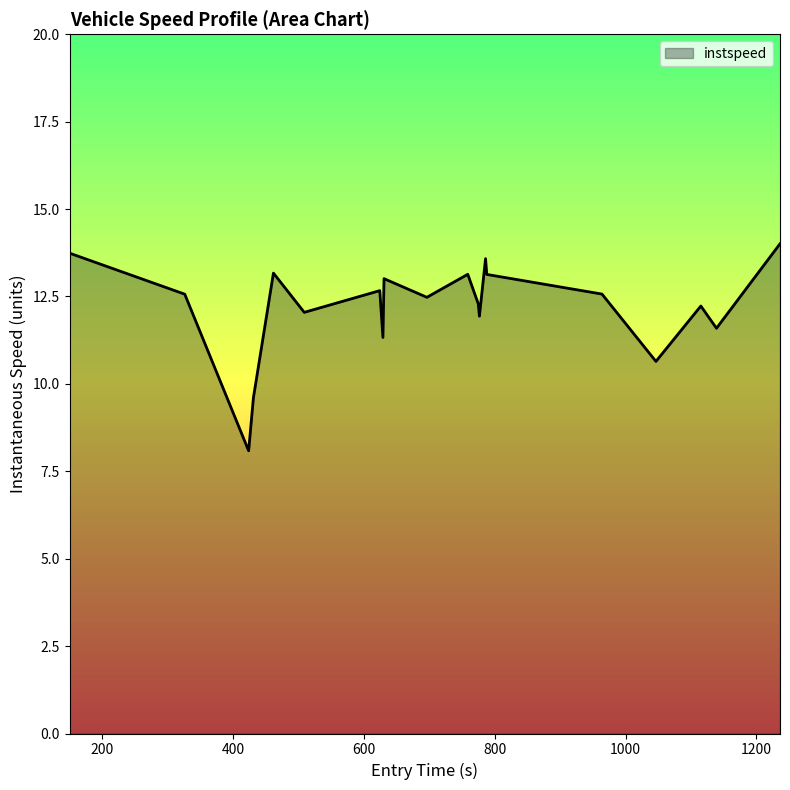

What is the minimum value shown in the chart?

8.1